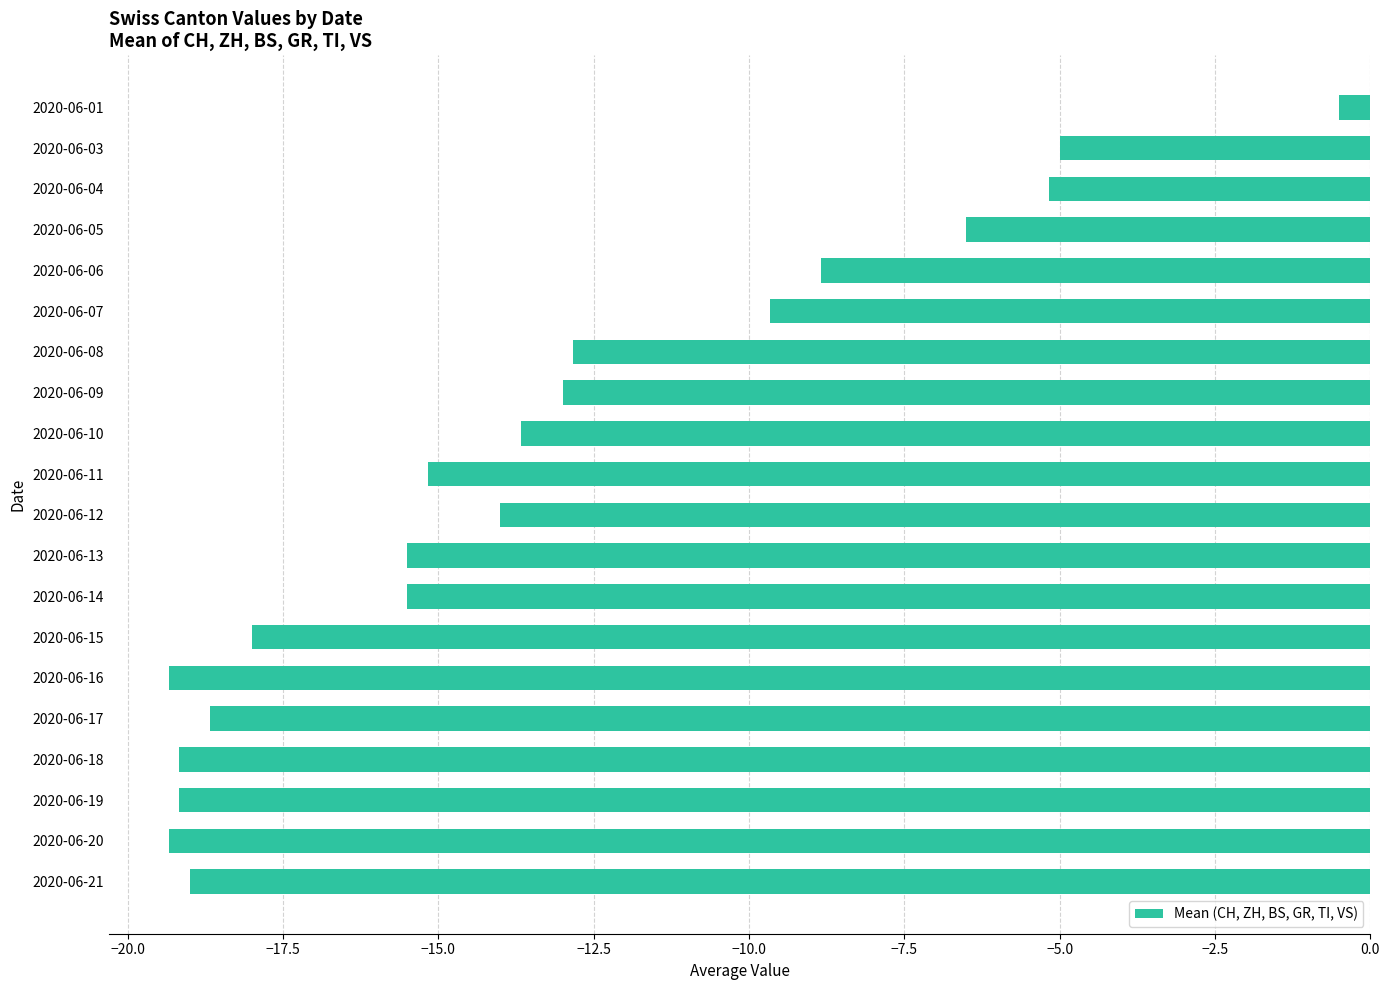

The chart shows a value of -27.0 at 2020-06-16. True or false?

False